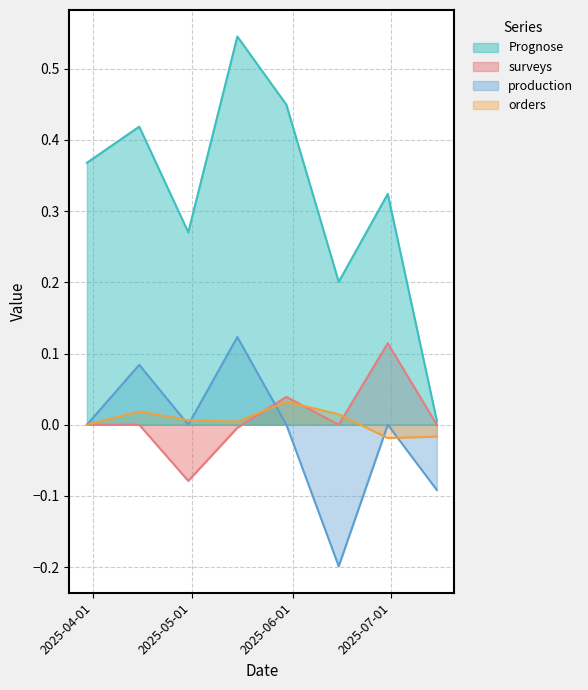

How many negative values does the production series have?

2